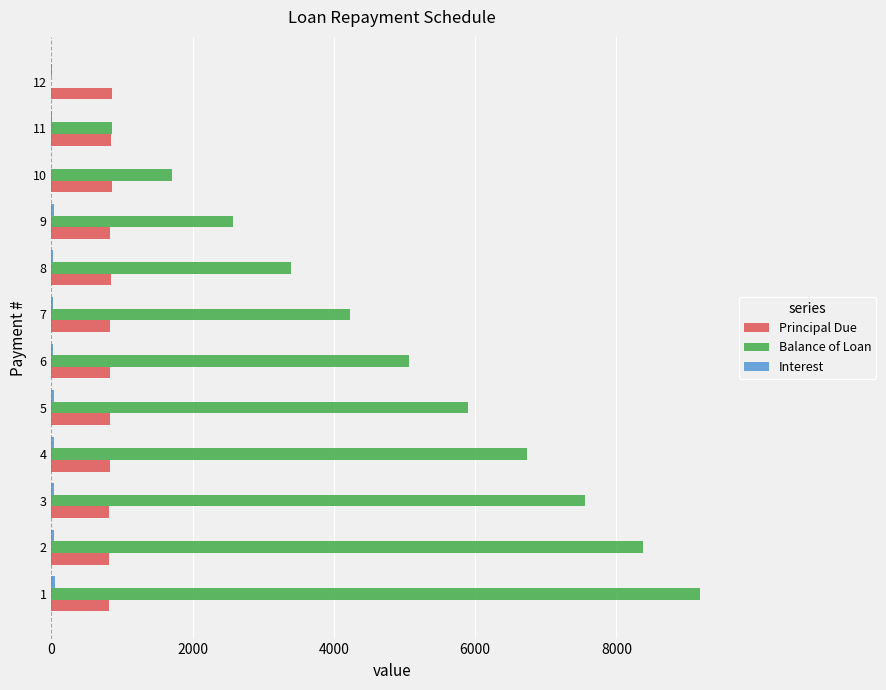

What is the maximum value shown in the chart?

9187.6